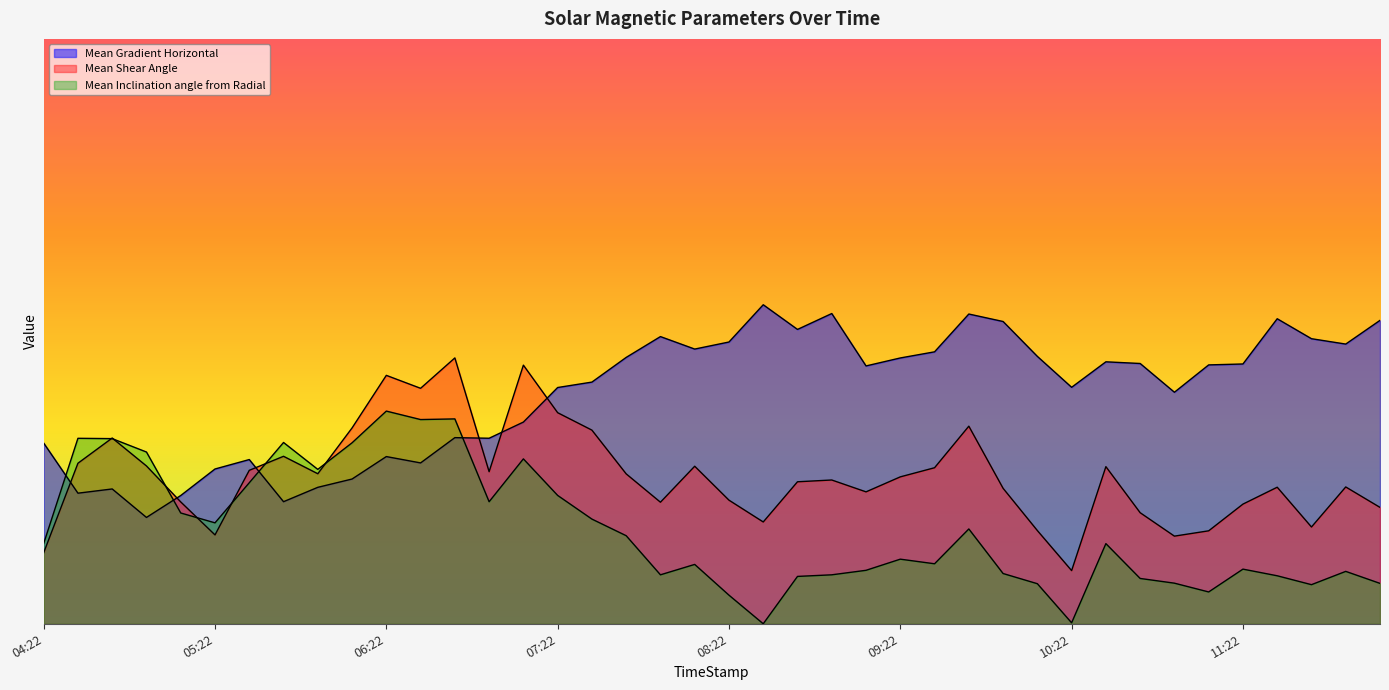

What is the sum of the Mean Shear Angle values at 2014/11/05 06:46 and 2014/11/05 10:10?

33.8